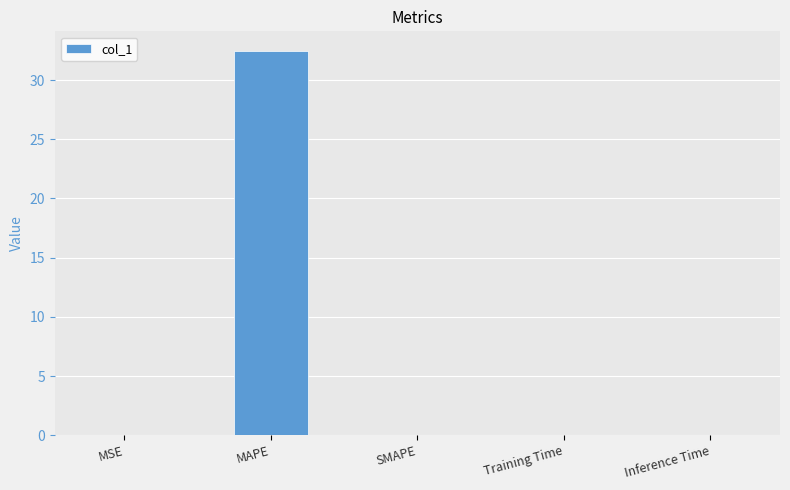

The value at Training Time is 0.0. True or false?

True